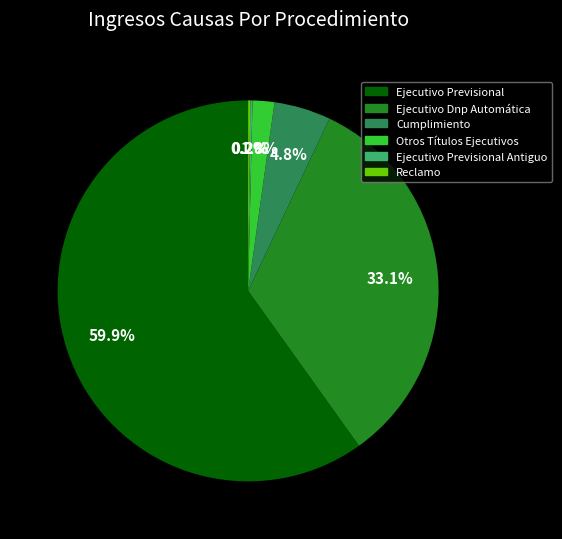

Does any single category account for the majority?

Yes